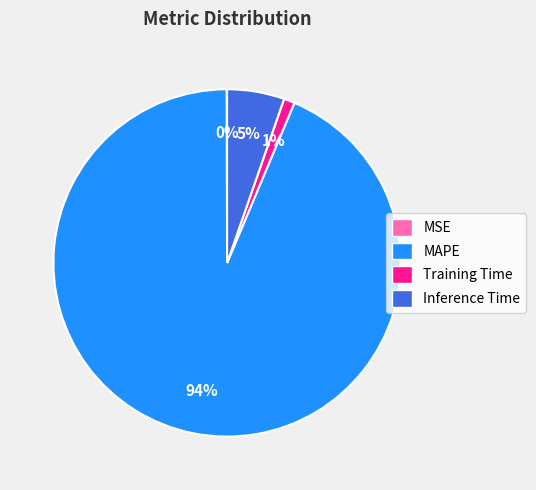

To the nearest percent, what is the difference between the largest and smallest slice percentages?

94%